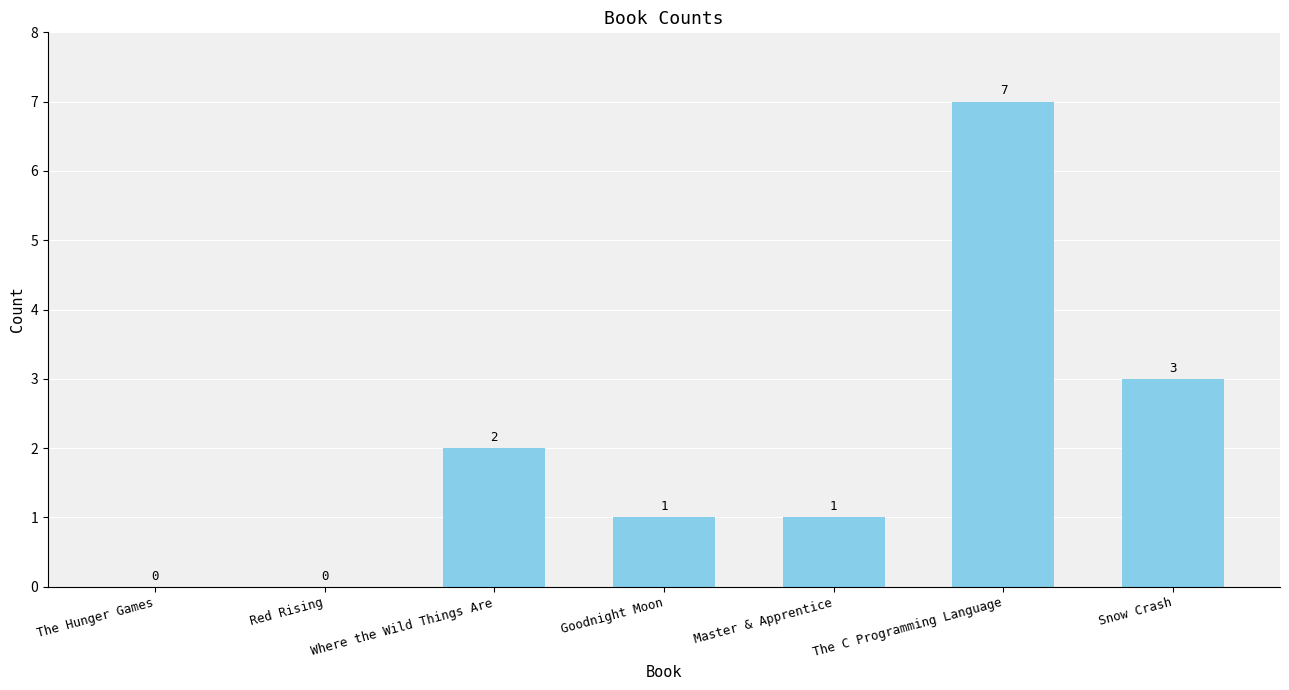

What is the sum of all values?

14